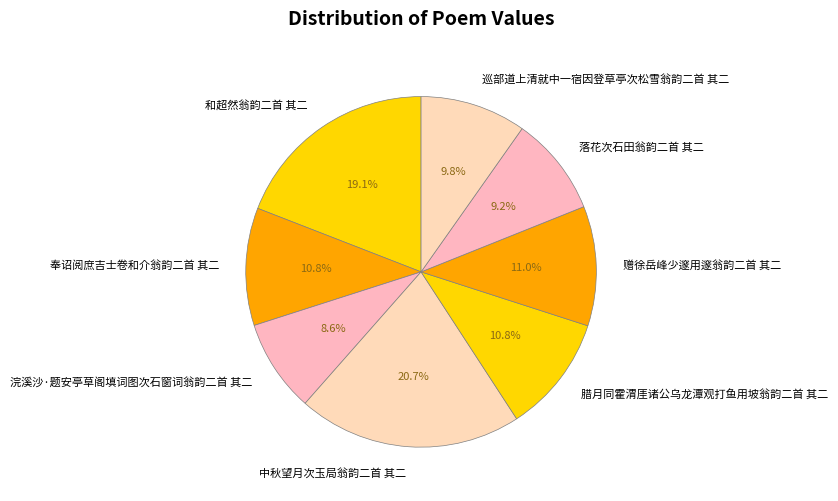

Which category has the smallest portion of the pie?

浣溪沙·题安亭草阁填词图次石窗词翁韵二首 其二